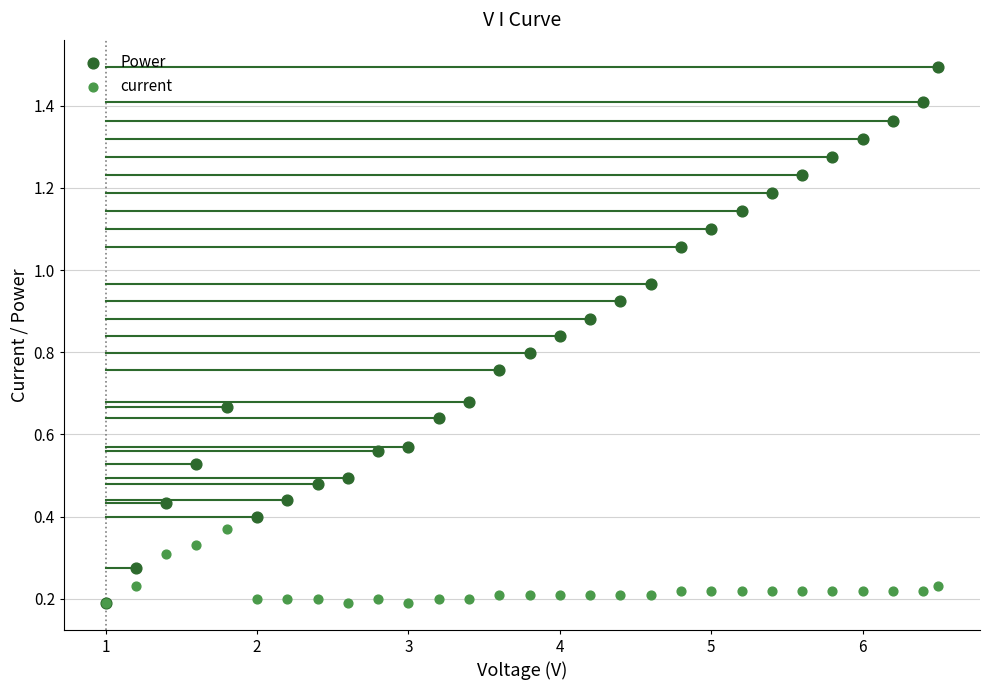

Which series reaches the maximum Y coordinate?

Power